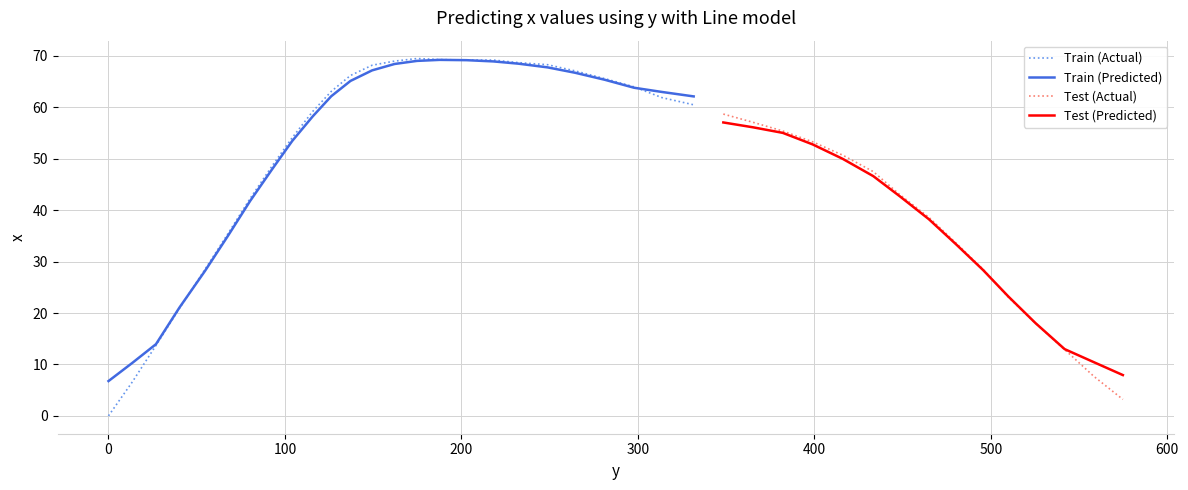

How many positive values are there?

39